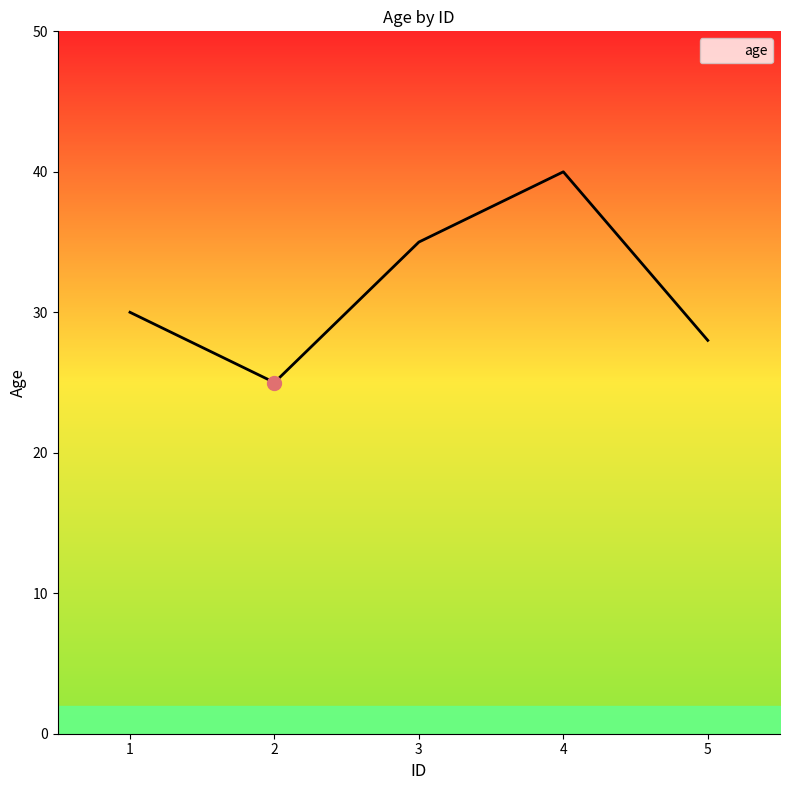

Reading left to right, what are all the values shown in this chart?

30	25	35	40	28